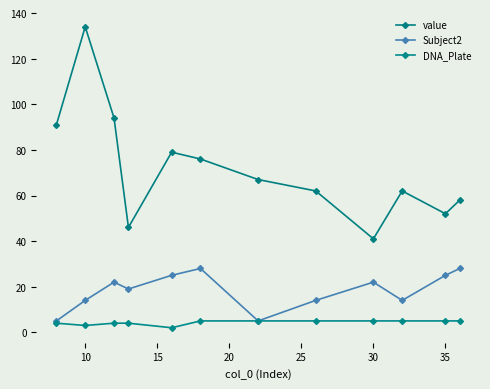

What is the value of the Subject2 point at the 1st from the left?

5